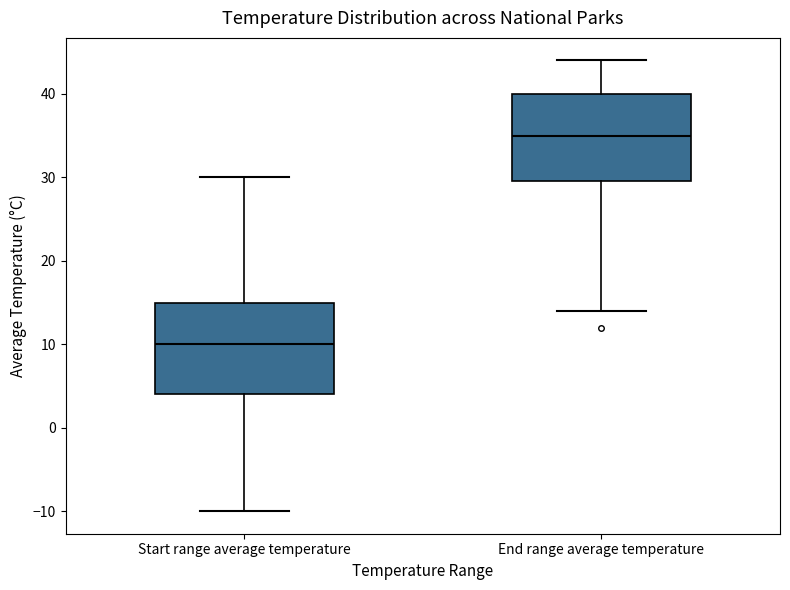

Which box has the lowest median line?

Start range average temperature